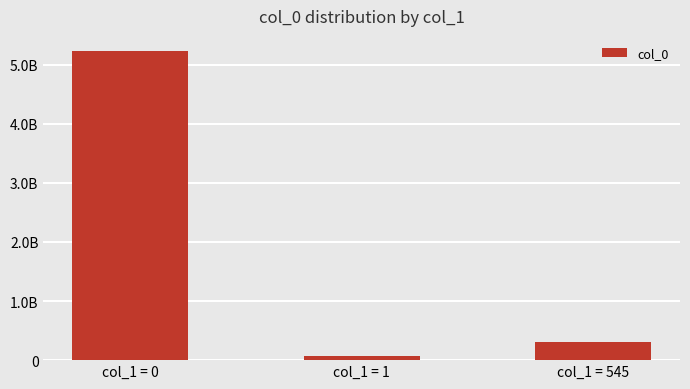

Reading right to left, transcribe all the data shown in this chart.

311781835	65308063	5223540143